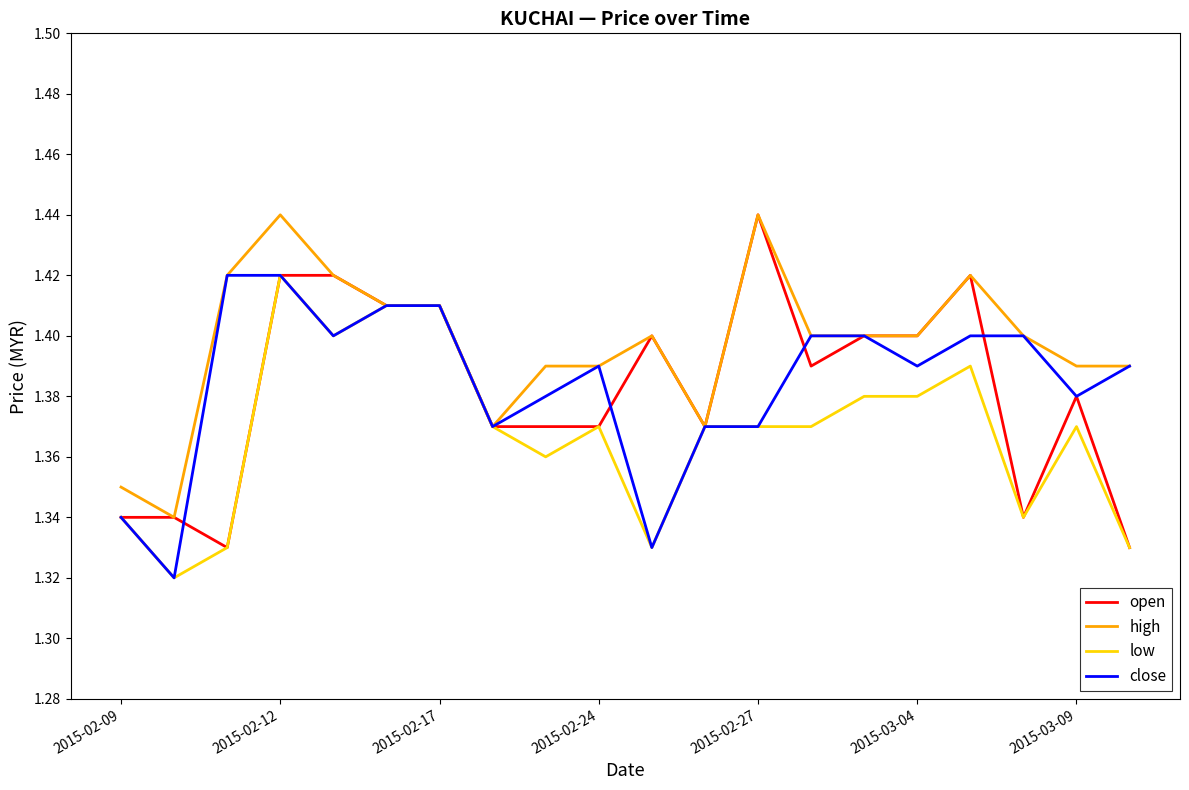

Which series has the largest total across all categories?

high